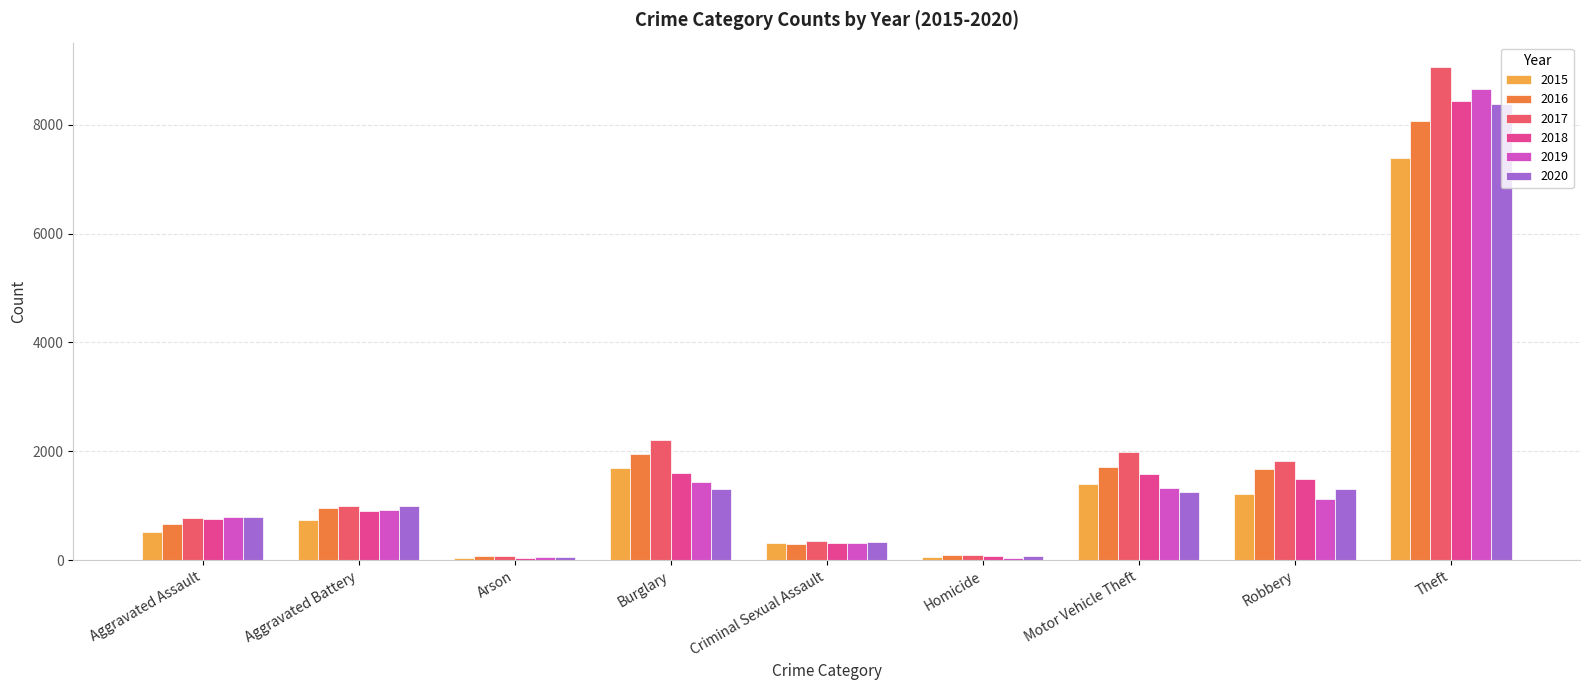

Which series has the largest total across all categories?

2017